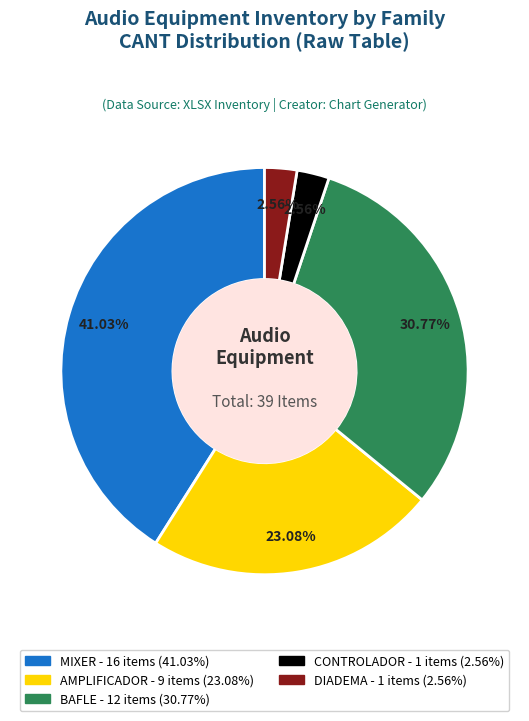

To the nearest percent, what portion does BAFLE represent?

31%